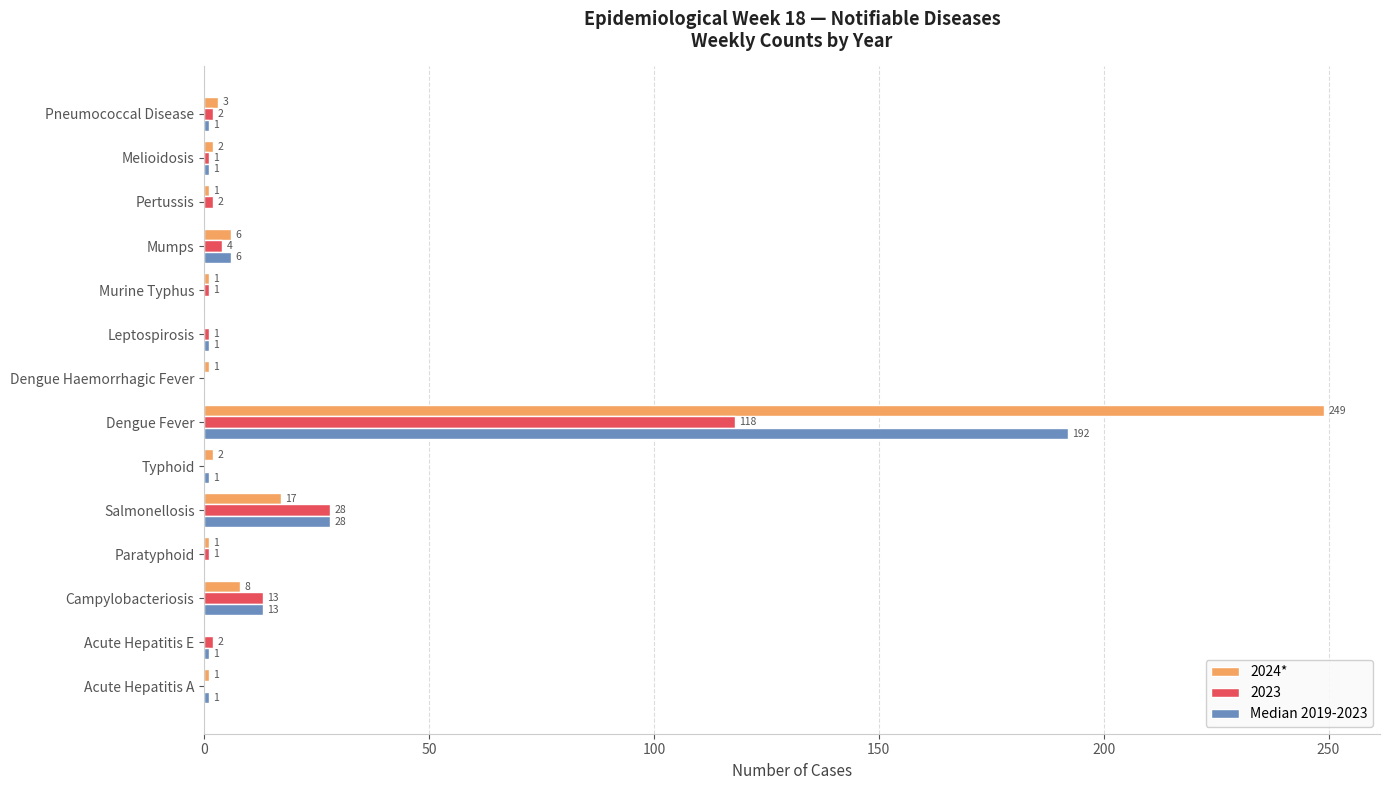

What is the sum of all Median 2019-2023 values?

245